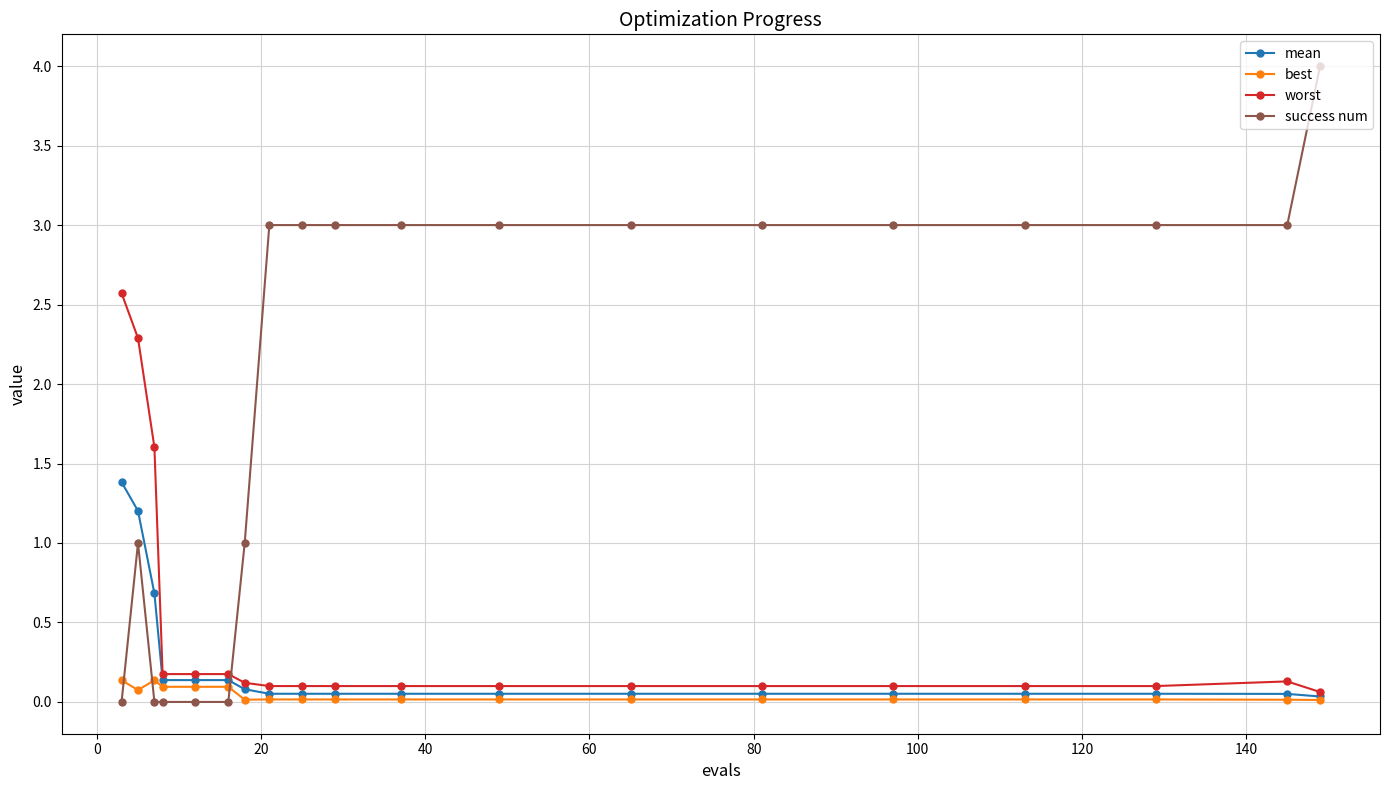

True or false: best and success num cross at least once.

True